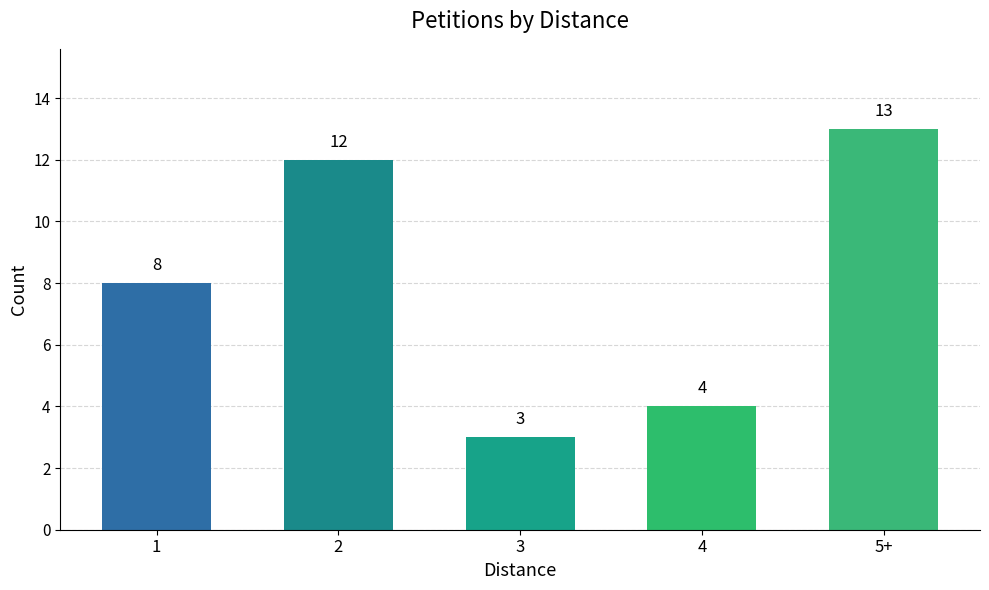

Read the value at 4.

4